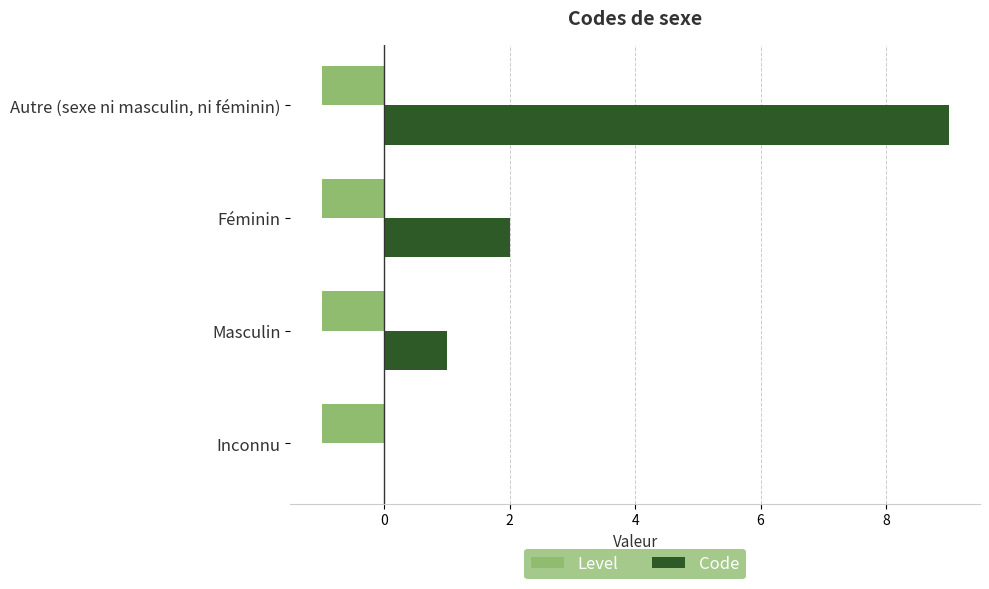

Is it true that Code equals 2 at Féminin?

True